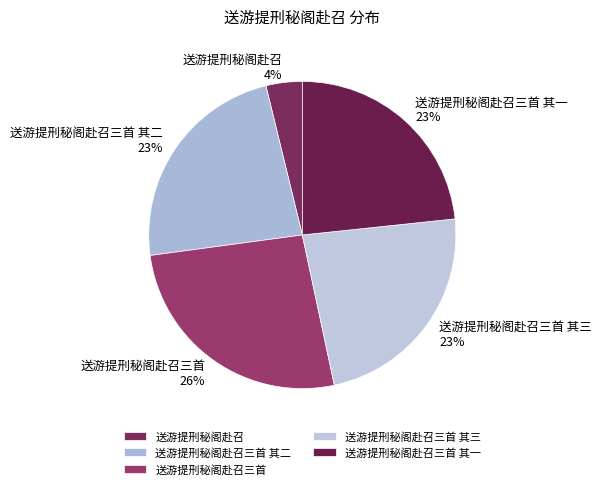

To the nearest percent, what is the difference between the largest and smallest slice percentages?

22%